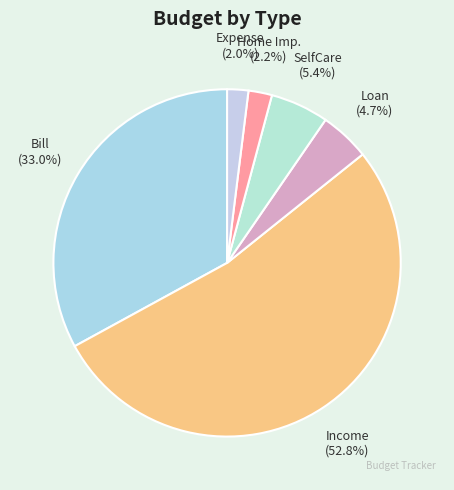

How many segments does this pie chart have?

6